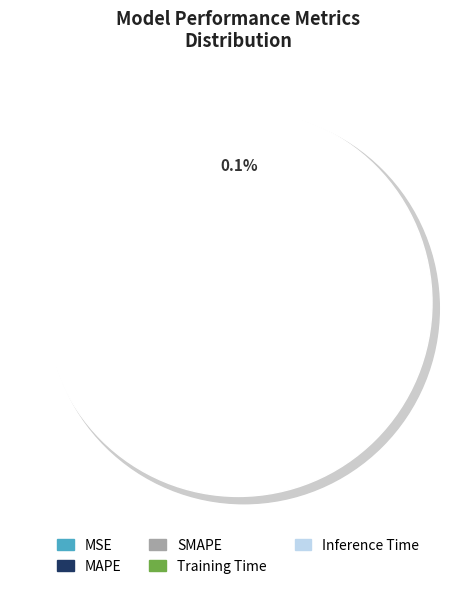

How much of the chart is everything except MAPE?

49.7%